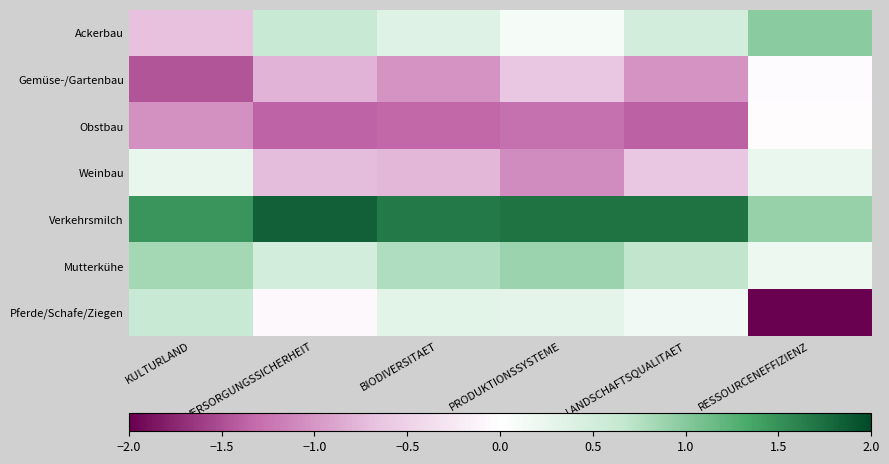

What is the maximum value shown in the chart?

1.8